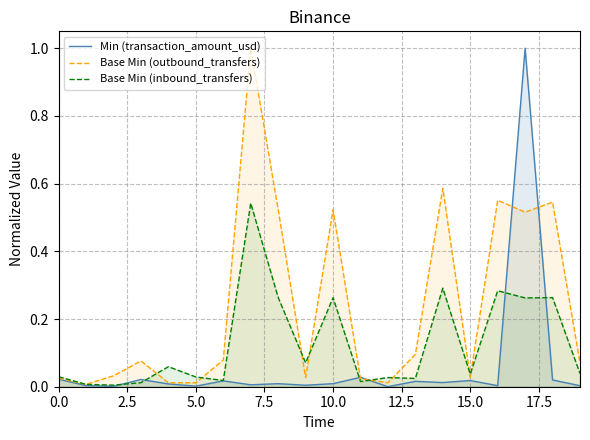

List the series in order of their overall mean, lowest first.

Min (transaction_amount_usd), Base Min (inbound_transfers), Base Min (outbound_transfers)